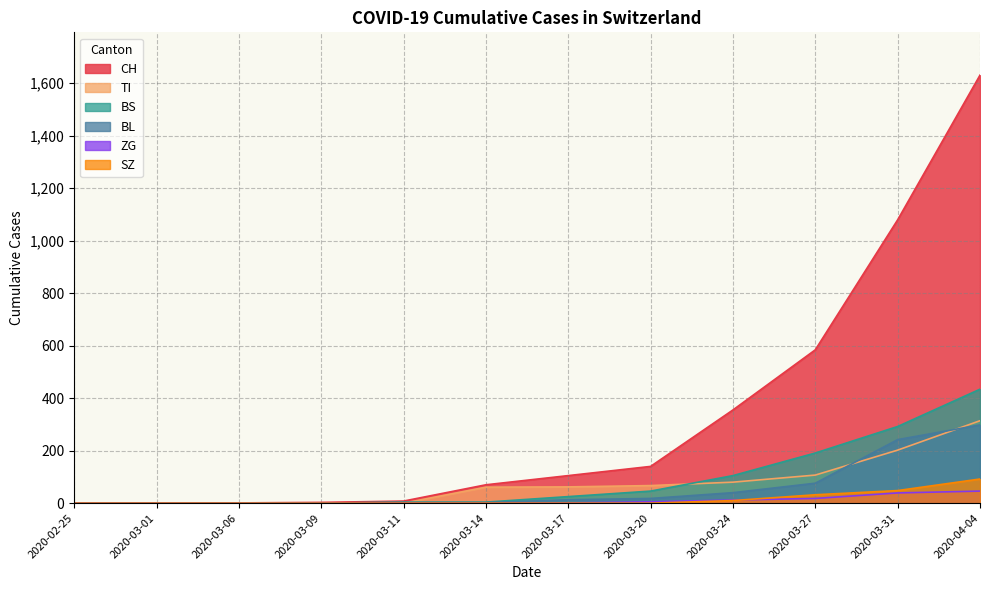

At 2020-03-14, list the series in order from smallest to largest.

ZG, SZ, BL, BS, TI, CH